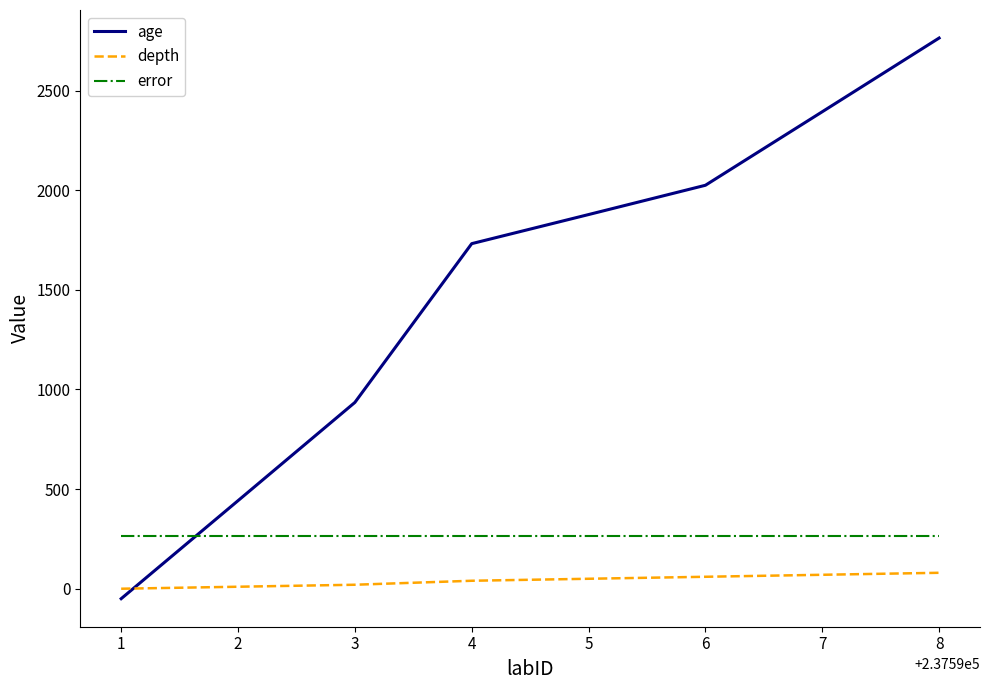

At which category is the sum across all series the highest?

8